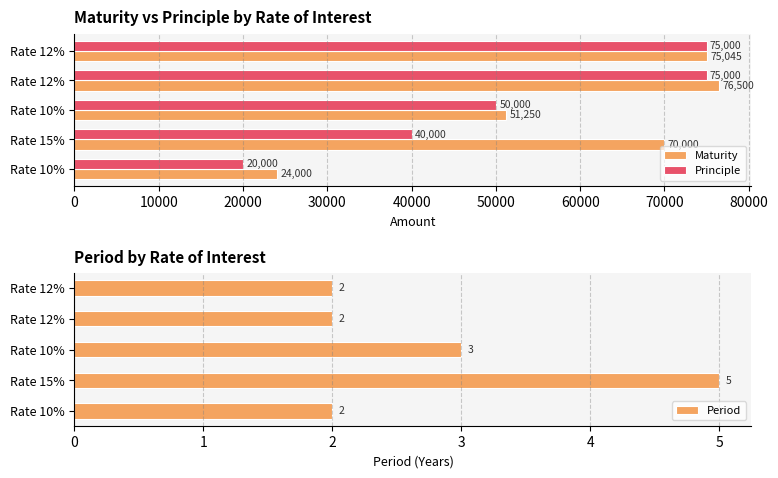

How many values in the Maturity series are below 70000?

2